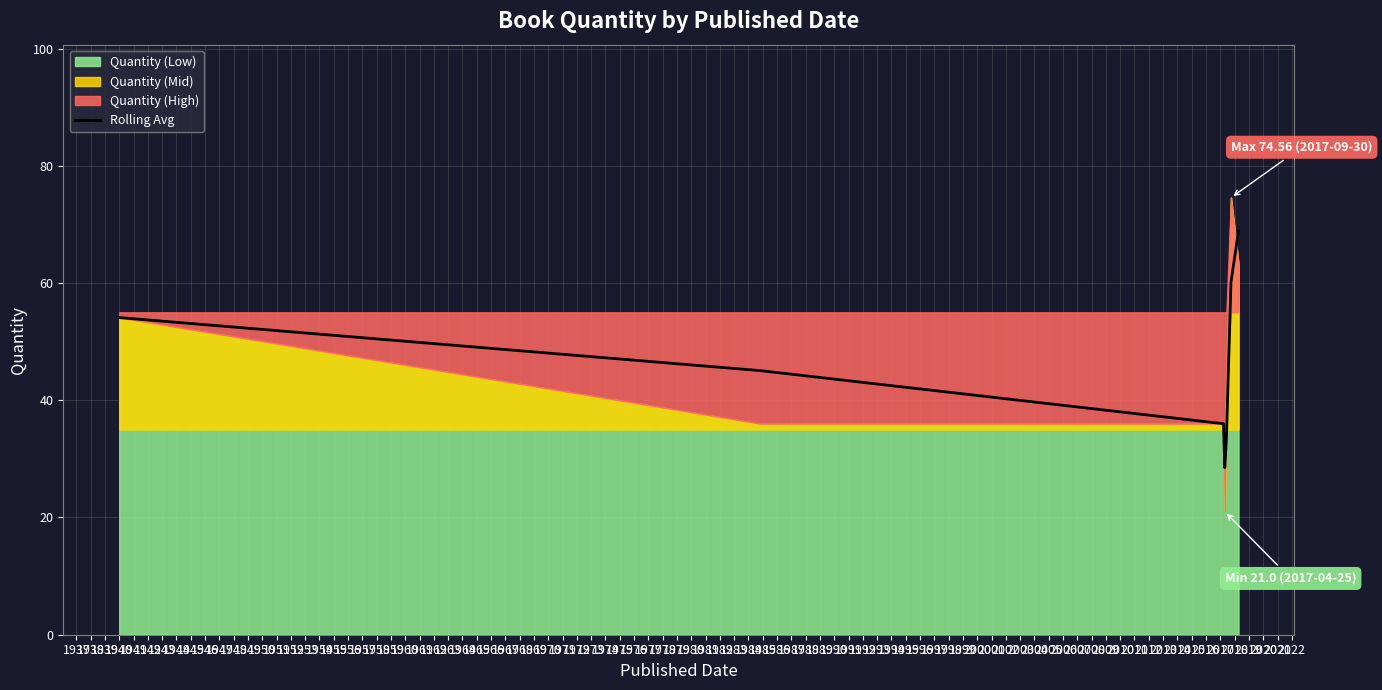

What is the smallest value displayed?

28.5